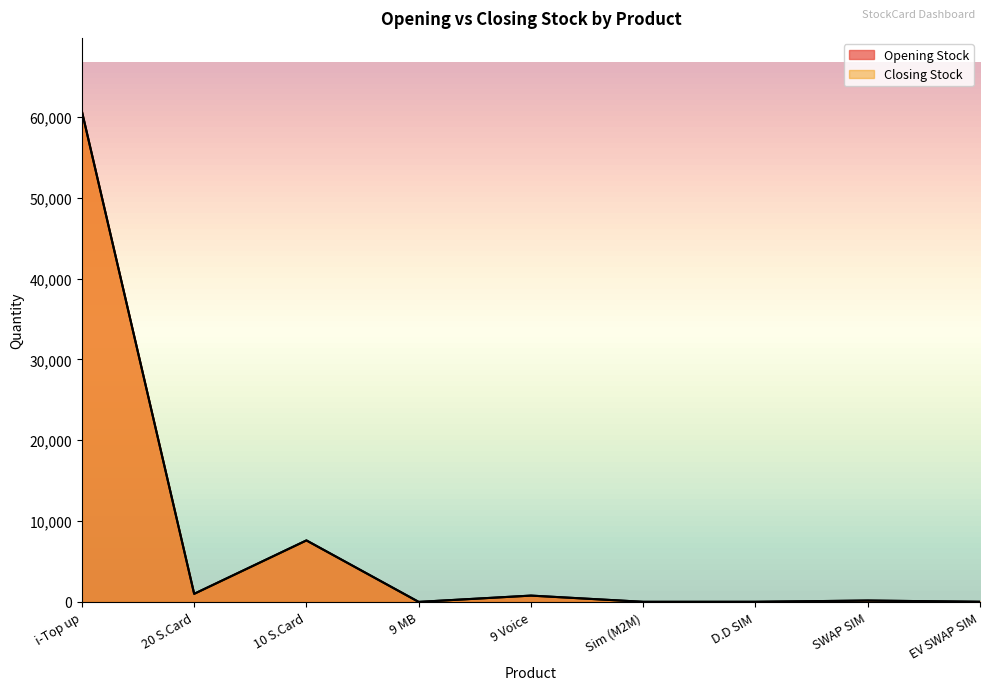

True or false: Opening Stock has a value of 44 at SWAP SIM.

False